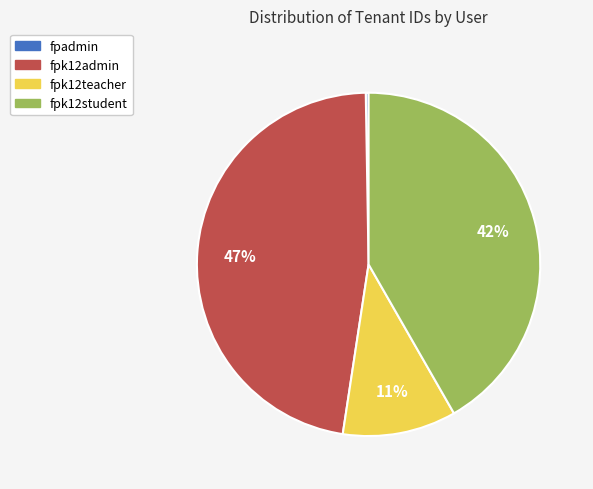

Is the sum of fpk12teacher and fpk12student greater than half?

Yes